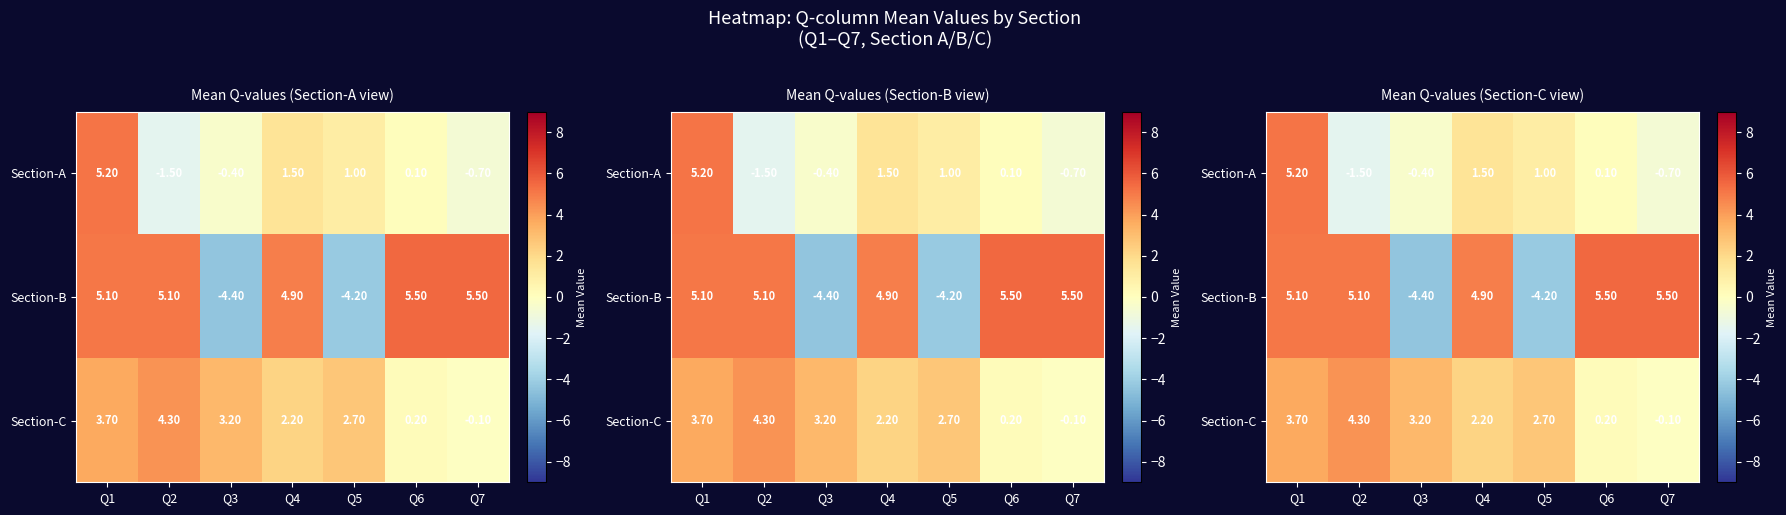

Which series has the largest total across all categories?

Section-B